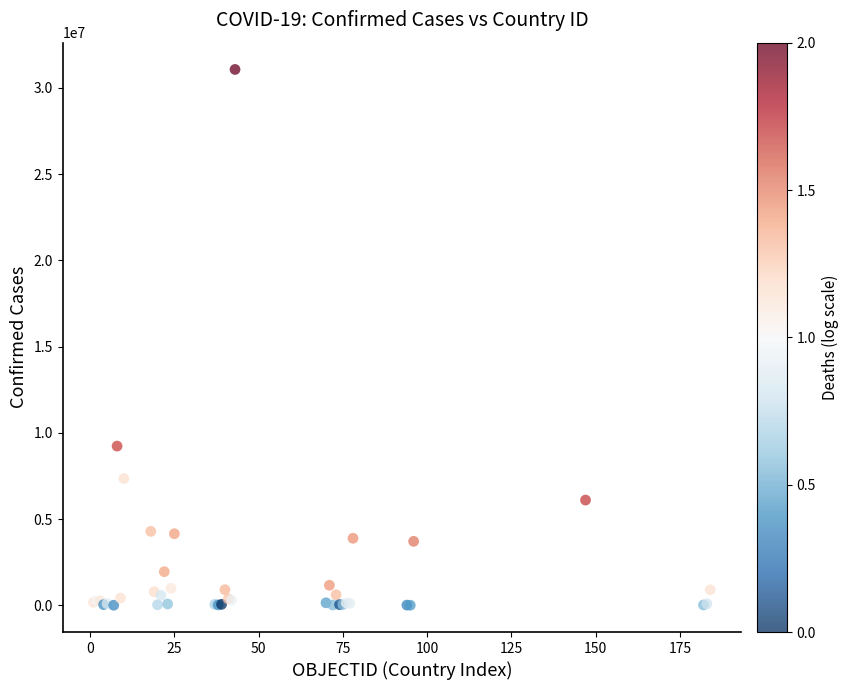

What Y value in the scatter plot is closest to 15533717?

9230573